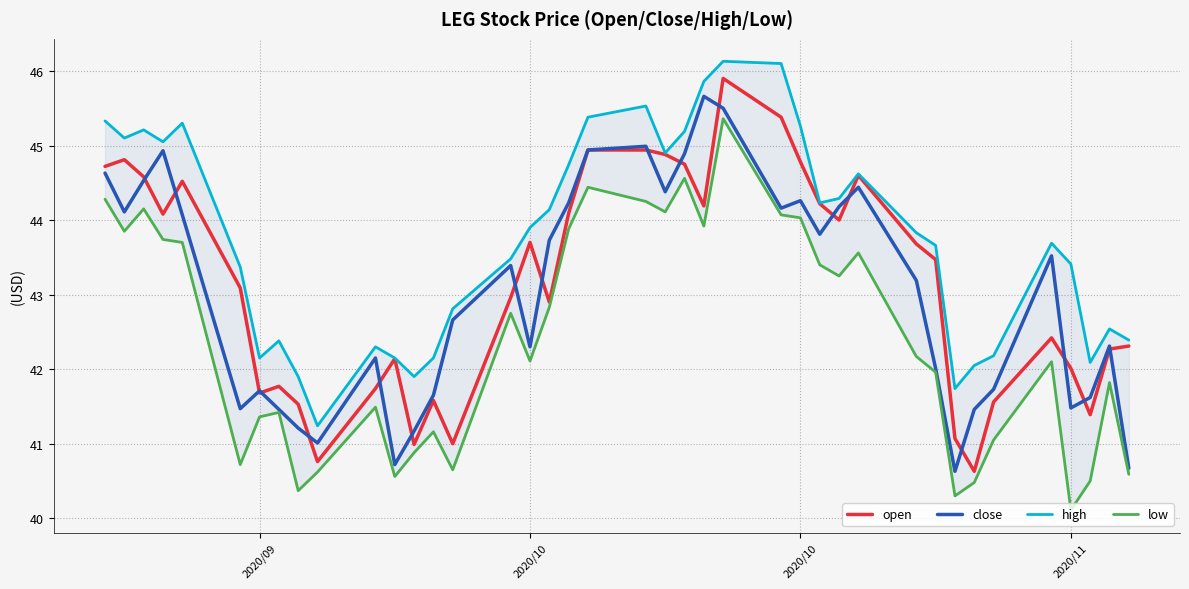

What is the lowest value of the low series?

40.1